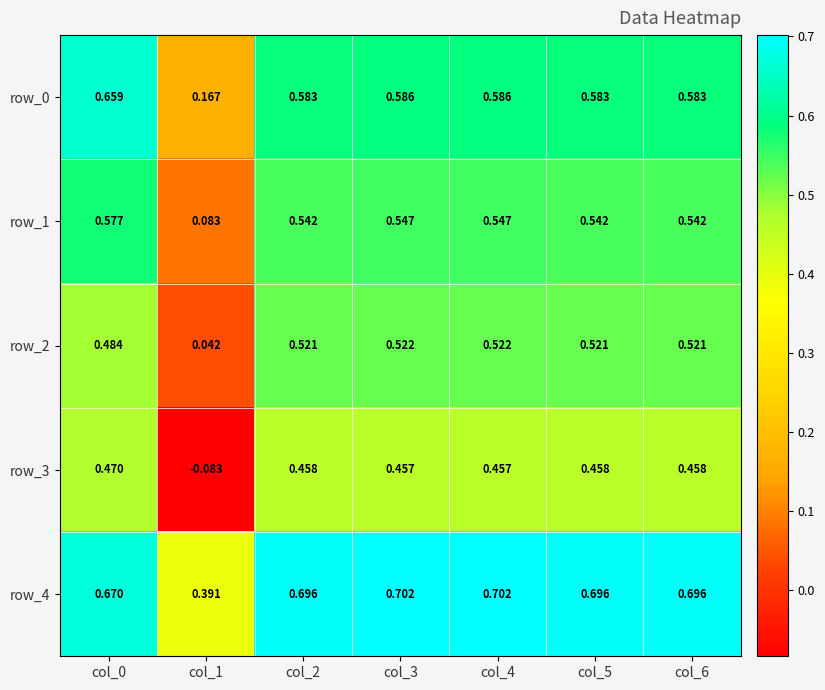

How many distinct data groups are displayed?

5